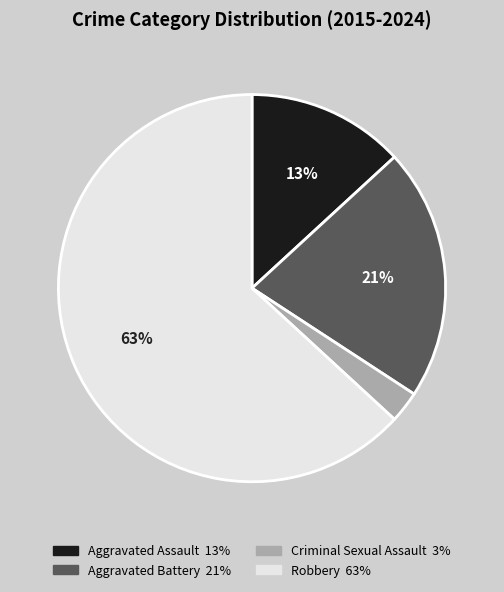

To the nearest percent, what percentage of the pie is Robbery?

63%